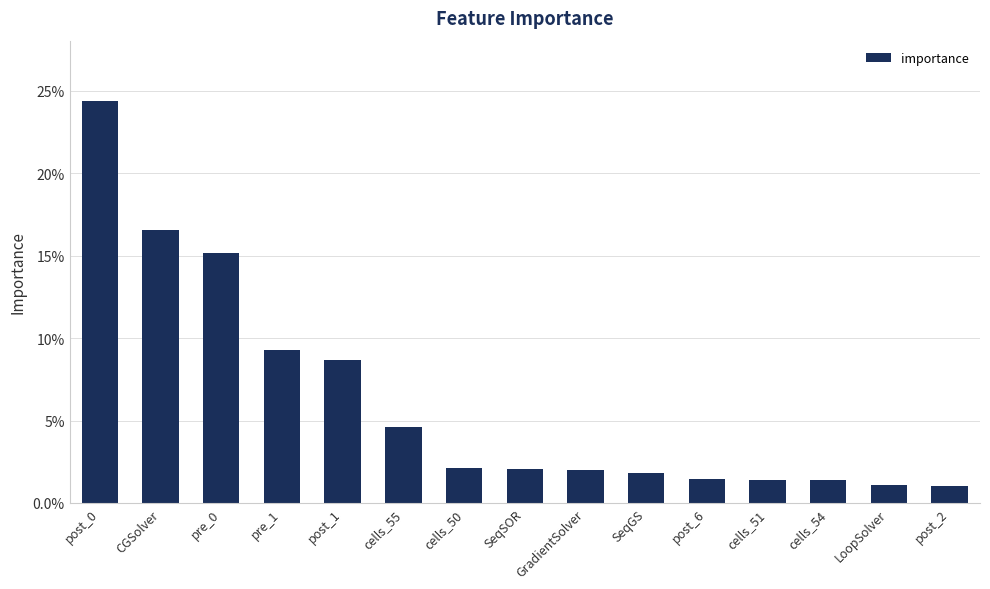

List the labels in order of value, largest first.

post_0, CGSolver, pre_0, pre_1, post_1, cells_55, cells_50, SeqSOR, GradientSolver, SeqGS, post_6, cells_51, cells_54, LoopSolver, post_2